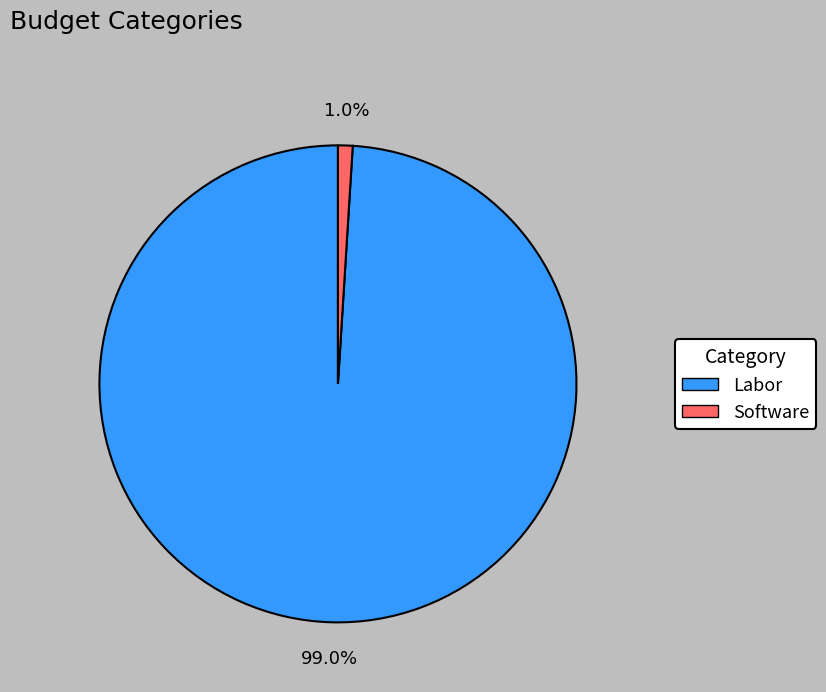

To the nearest percent, what is the difference between the largest and smallest slice percentages?

98%